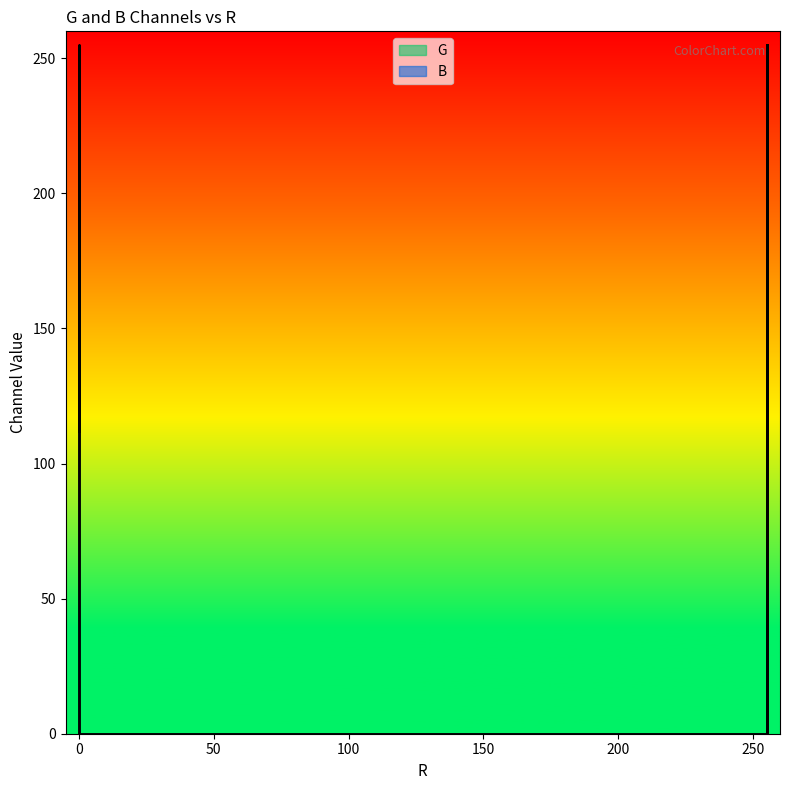

True or false: G has a value of 74 at 255.

False